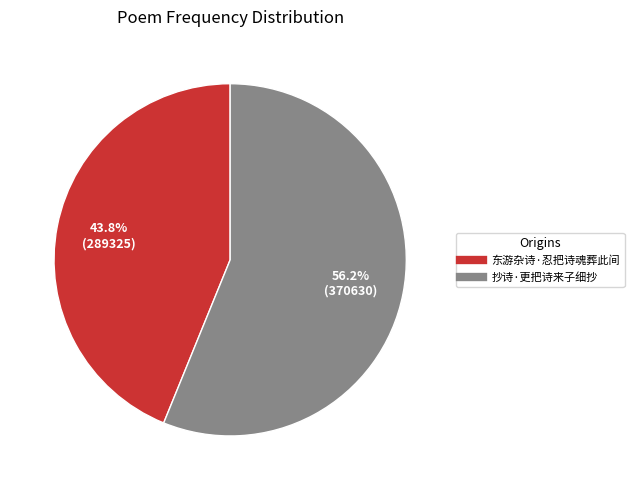

True or false: 抄诗·更把诗来子细抄 accounts for 56% of the total.

True